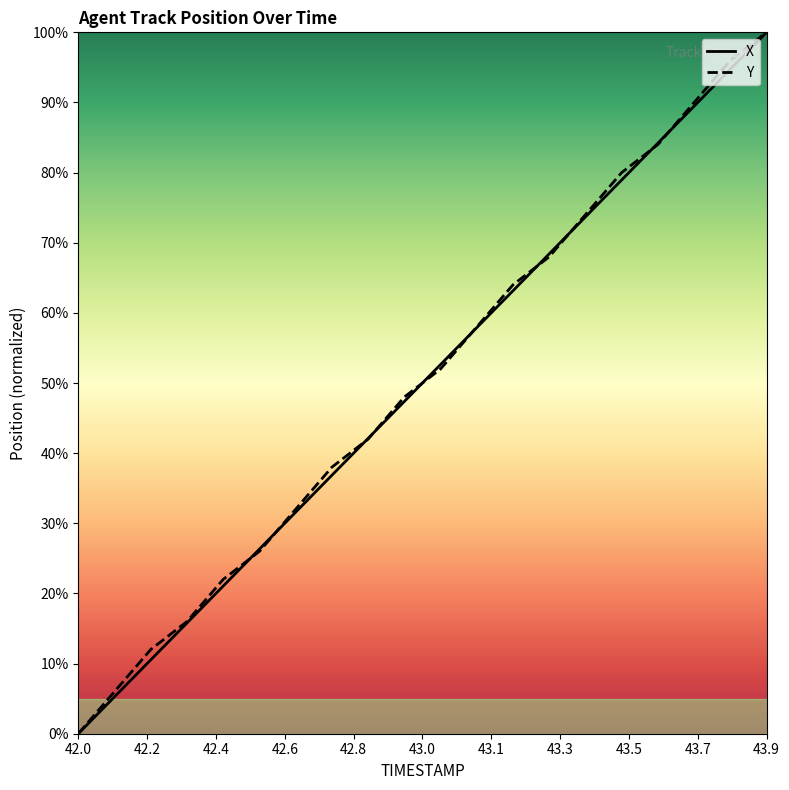

Does the chart have visible grid lines?

No